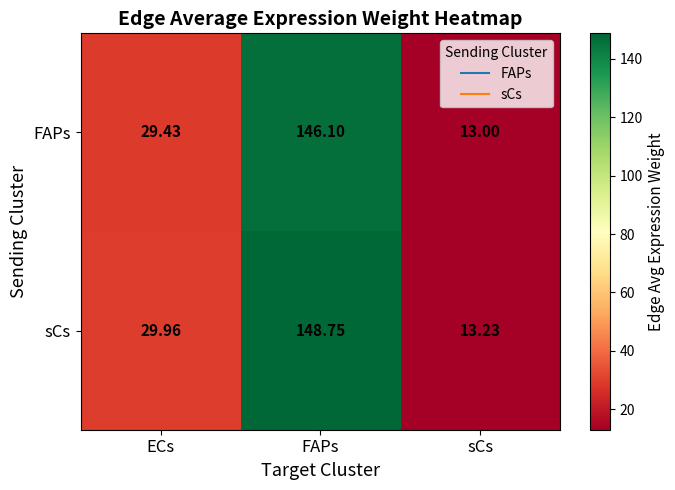

At which label does sCs first exceed 29?

ECs